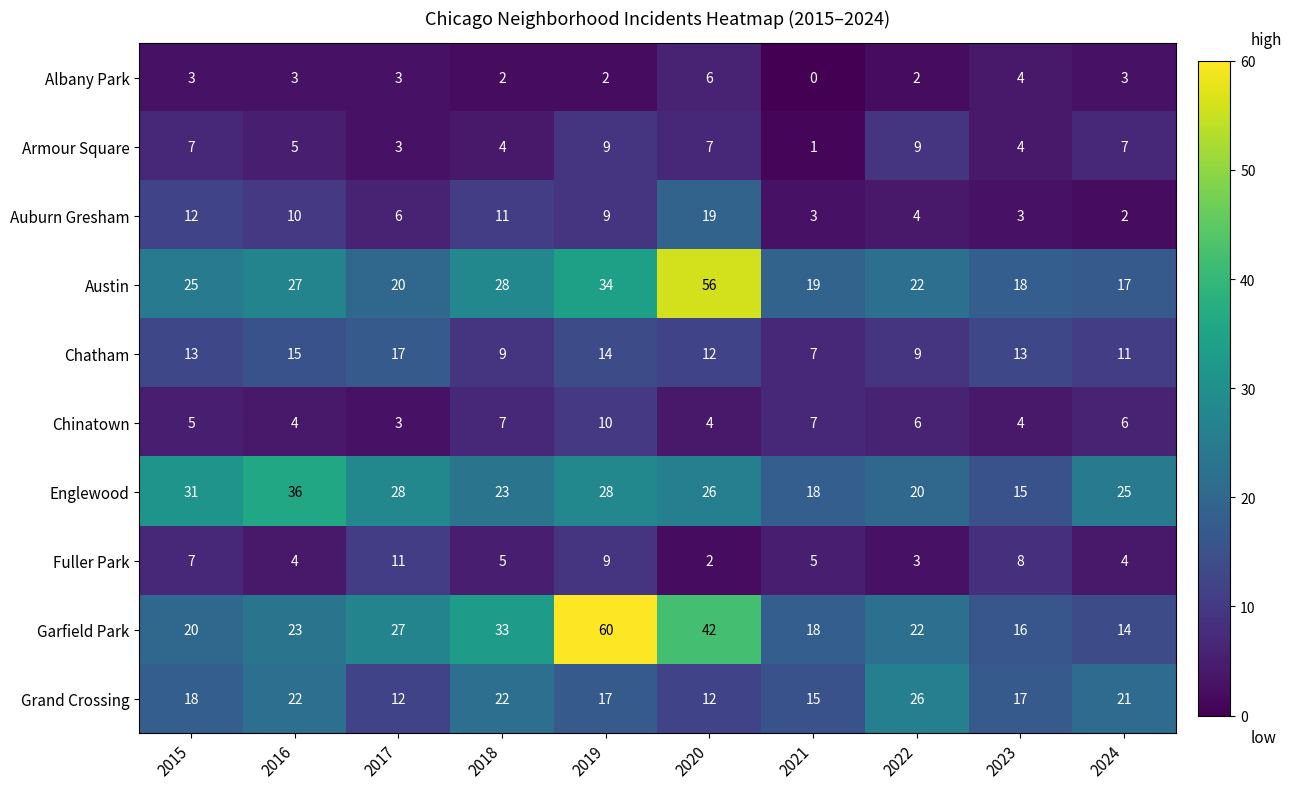

What is the greatest value displayed?

60